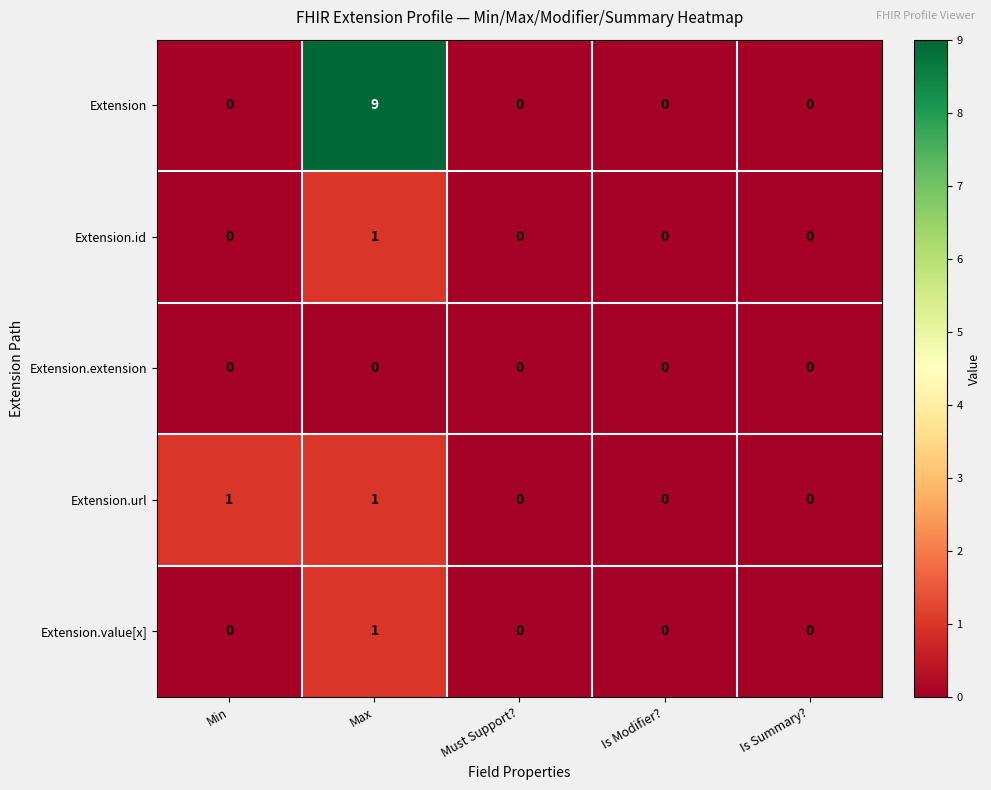

At which category is the sum across all series the highest?

Max